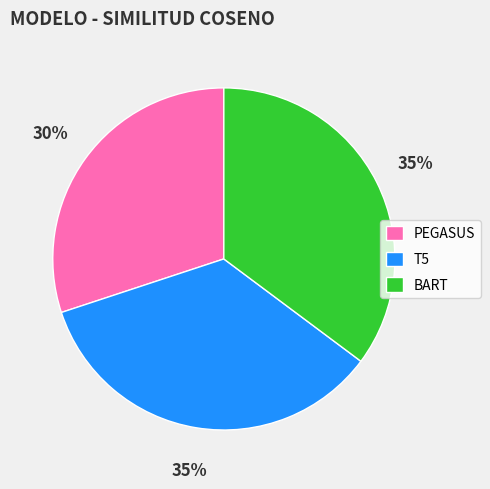

To the nearest percent, what is the difference between the largest and smallest slice percentages?

5%